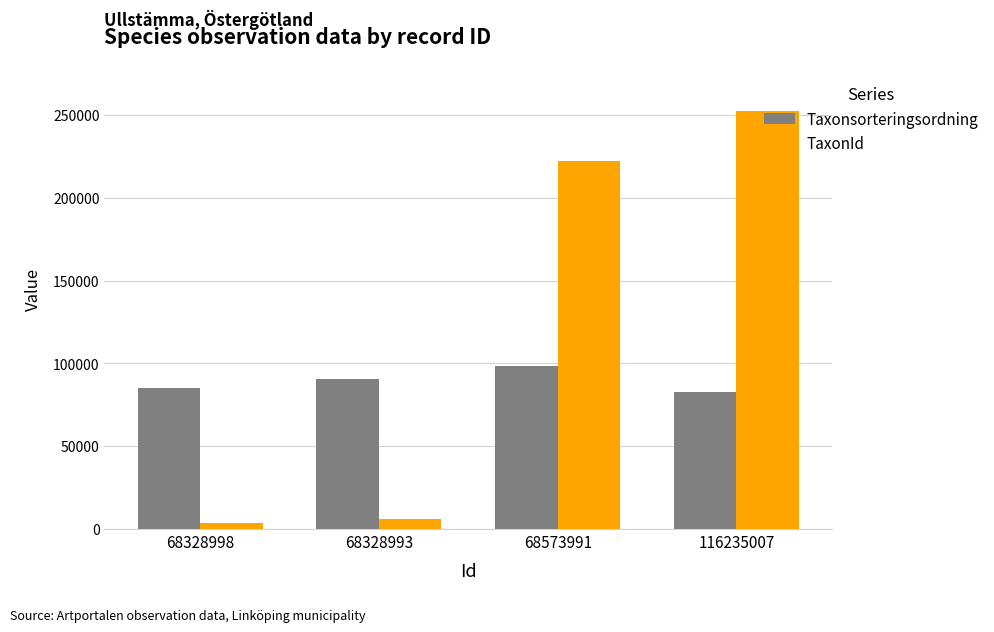

The value of TaxonId at 68328998 is 3624. True or false?

True